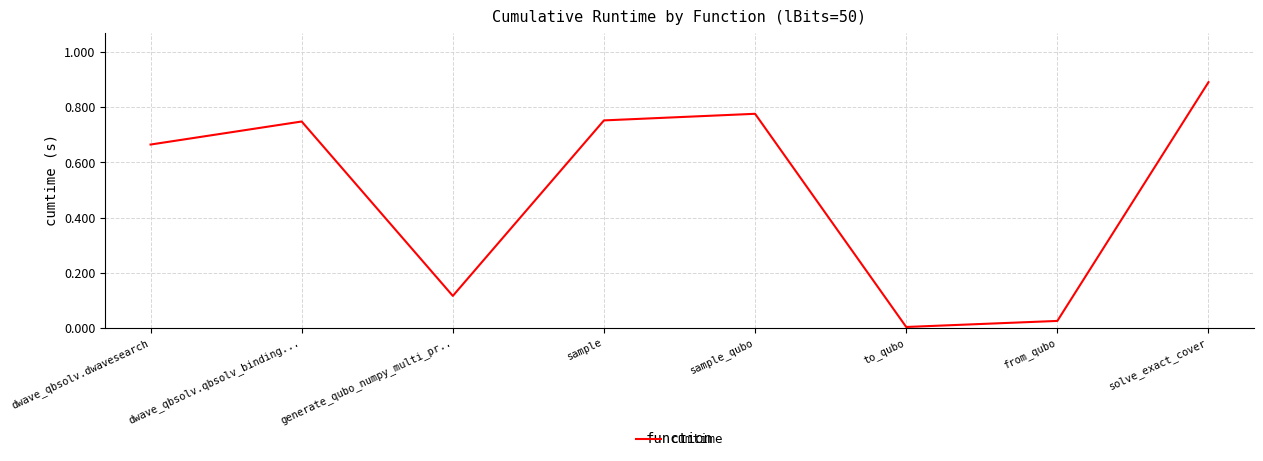

What position from the right is dwave_qbsolv.dwavesearch?

8